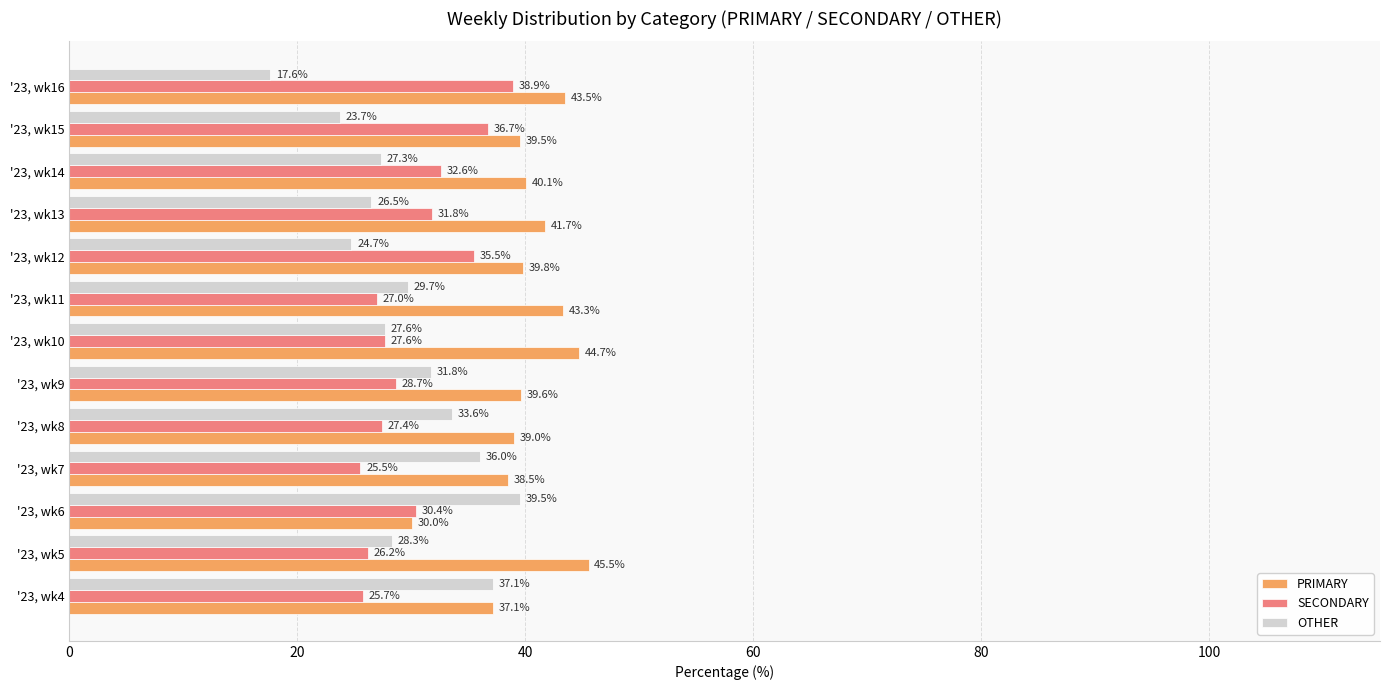

The value of SECONDARY at '23, wk15 is 36.7. True or false?

True